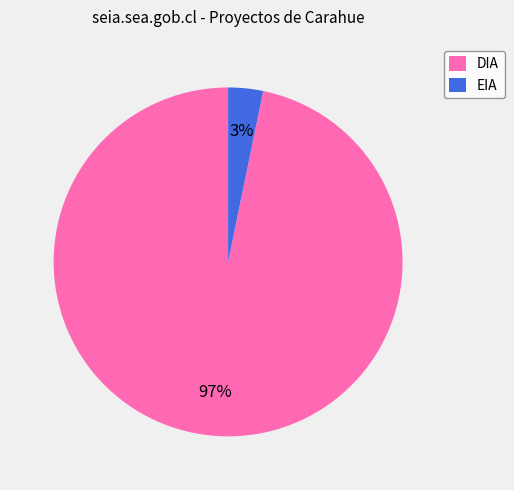

To the nearest percent, what is the combined percentage of EIA and DIA?

100%